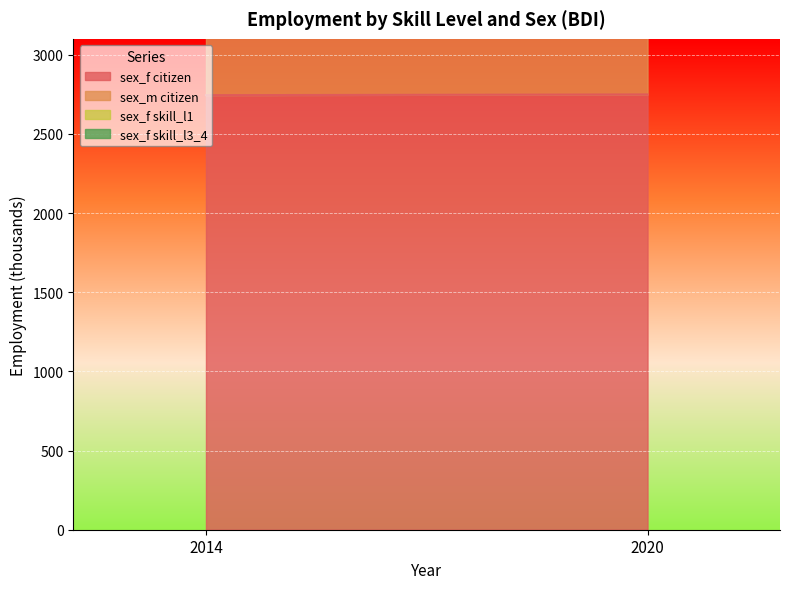

How many data points does each series have?

2